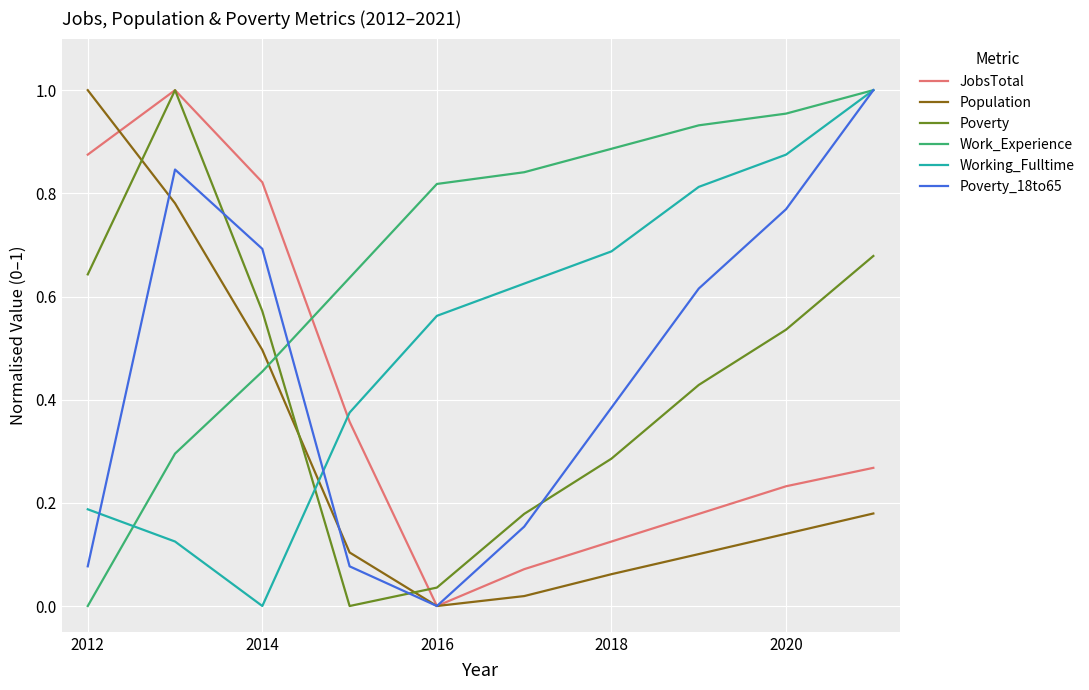

Which series has the largest total across all categories?

Work_Experience